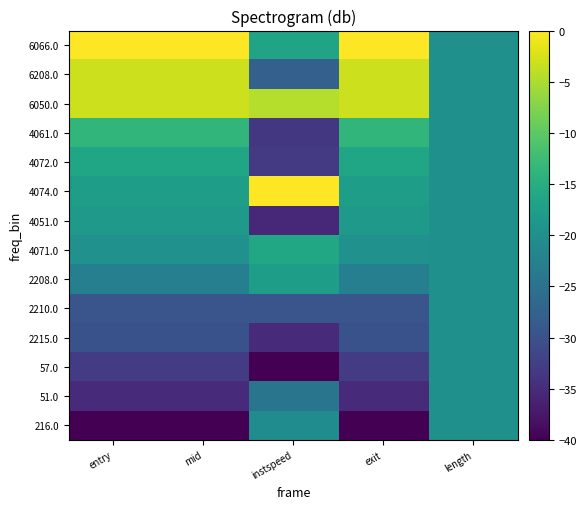

Reading right to left, extract all data points from this chart.

216.0: length=-20.0	exit=-40.0	instspeed=-20.5	mid=-40.0	entry=-40.0
51.0: length=-20.0	exit=-35.1	instspeed=-24.5	mid=-35.1	entry=-35.1
57.0: length=-20.0	exit=-33.0	instspeed=-40.0	mid=-33.0	entry=-33.0
2215.0: length=-20.0	exit=-29.9	instspeed=-35.3	mid=-29.9	entry=-29.9
2210.0: length=-20.0	exit=-29.4	instspeed=-29.5	mid=-29.4	entry=-29.4
2208.0: length=-20.0	exit=-22.8	instspeed=-17.5	mid=-22.8	entry=-22.8
4071.0: length=-20.0	exit=-19.8	instspeed=-16.1	mid=-19.8	entry=-19.8
4051.0: length=-20.0	exit=-18.3	instspeed=-35.6	mid=-18.3	entry=-18.3
4074.0: length=-20.0	exit=-17.8	instspeed=0.0	mid=-17.8	entry=-17.8
4072.0: length=-20.0	exit=-16.3	instspeed=-33.1	mid=-16.3	entry=-16.3
4061.0: length=-20.0	exit=-13.7	instspeed=-33.6	mid=-13.7	entry=-13.7
6050.0: length=-20.0	exit=-3.1	instspeed=-4.4	mid=-3.0	entry=-3.0
6208.0: length=-20.0	exit=-3.0	instspeed=-27.7	mid=-3.0	entry=-3.0
6066.0: length=-20.0	exit=0.0	instspeed=-16.7	mid=0.0	entry=0.0